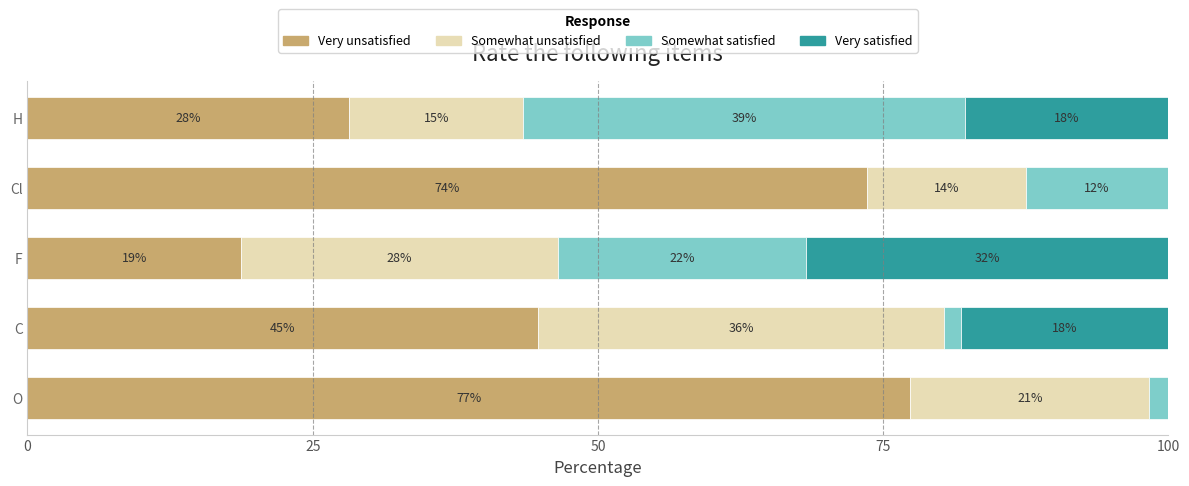

What are all the series names shown in the legend?

Very unsatisfied, Somewhat unsatisfied, Somewhat satisfied, Very satisfied